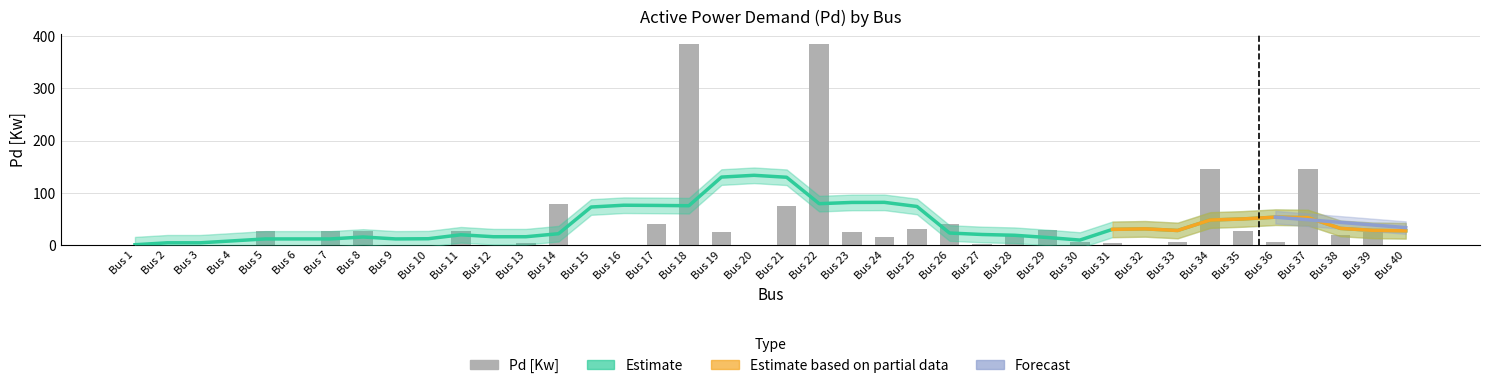

Reading left to right, transcribe all the data shown in this chart.

0.0	0.0	0.0	0.0	26.0	0.0	26.0	26.0	0.0	0.0	26.0	0.0	2.6	79.0	0.0	0.0	40.4	384.7	24.0	0.0	75.0	384.7	24.0	14.0	30.0	40.5	1.2	19.5	28.0	4.3	3.6	0.0	6.0	145.0	26.4	6.0	145.0	18.0	24.0	0.0